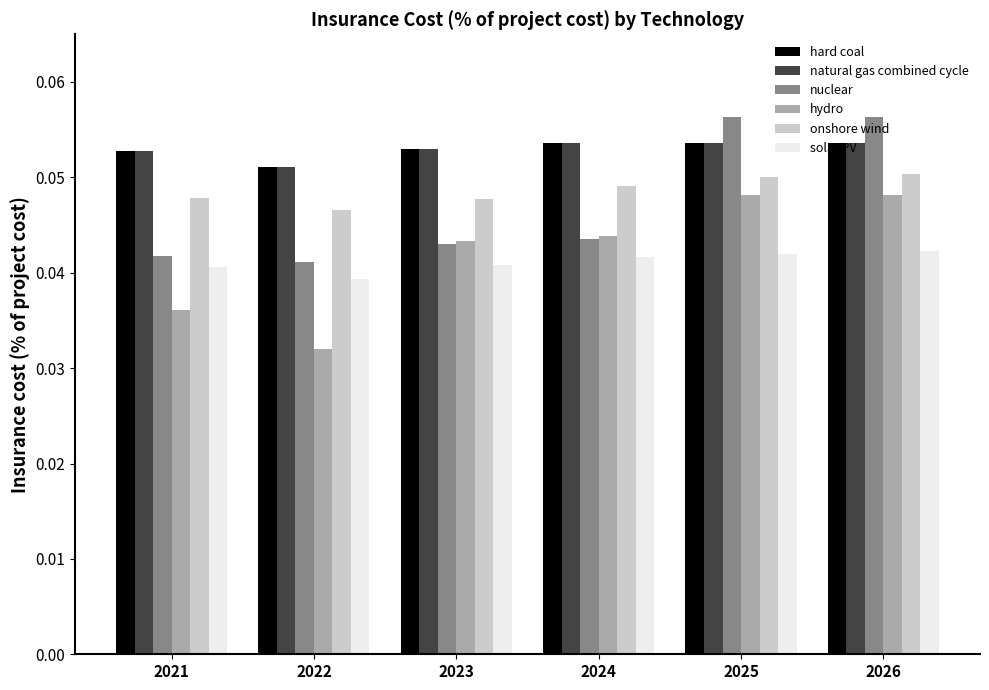

Does the chart contain stacked bars?

No